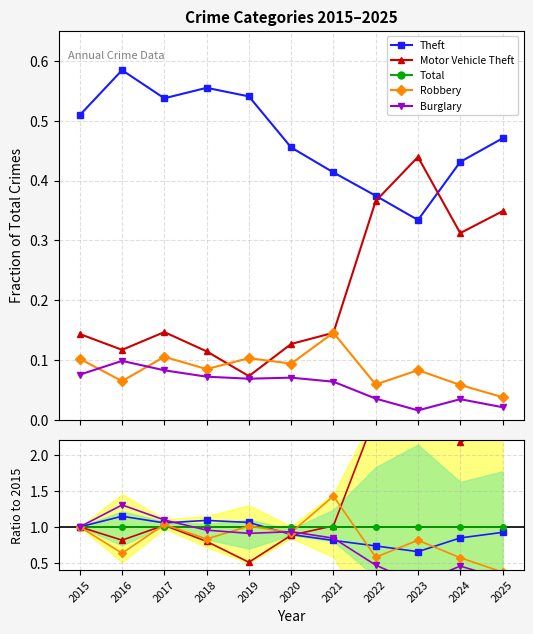

Between 2015 and 2017, which series saw the biggest shift?

Burglary